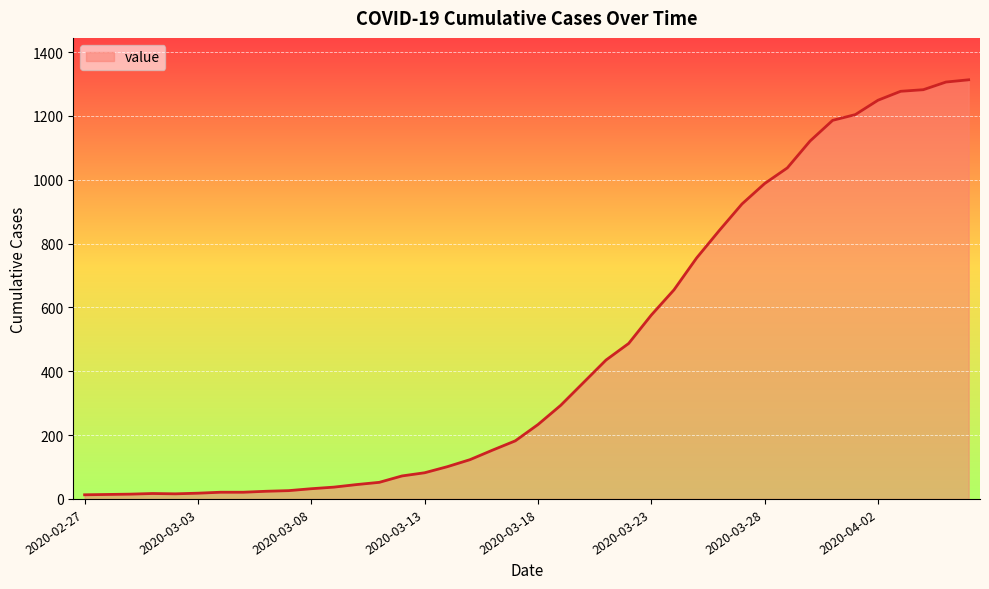

What is the maximum value shown in the chart?

1313